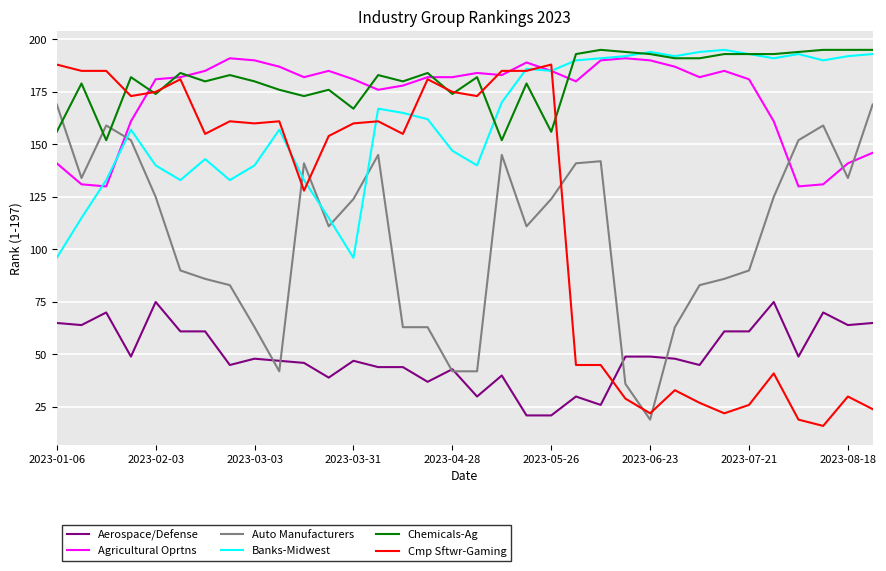

Which series has the widest spread of values?

Cmp Sftwr-Gaming